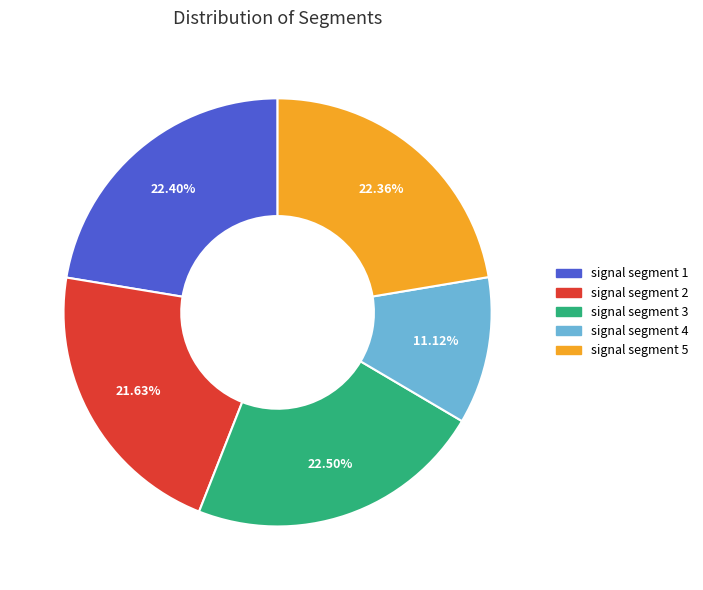

Does signal segment 2 represent more than half of the total?

No